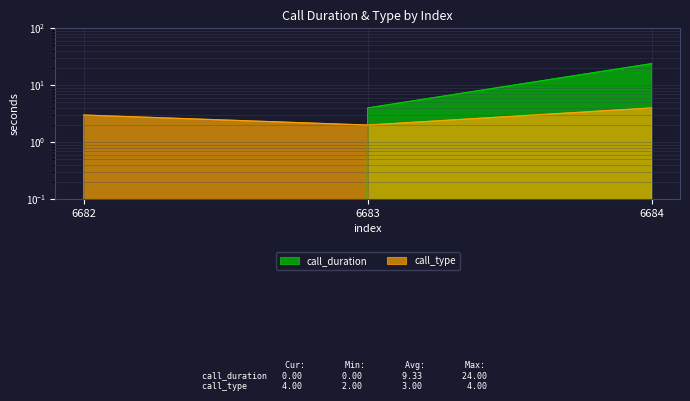

Reading right to left, transcribe all the data shown in this chart.

call_duration: 24	4	0
call_type: 4	2	3